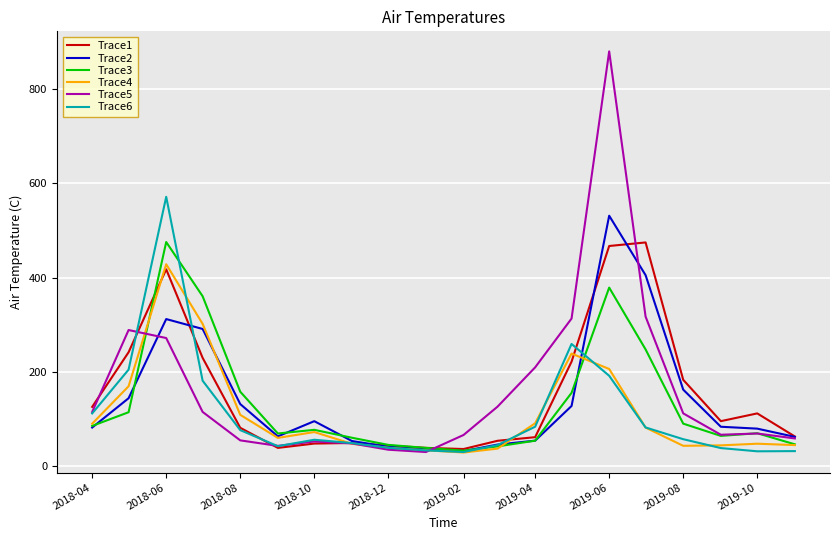

True or false: Trace1 and Trace4 intersect in this chart.

True